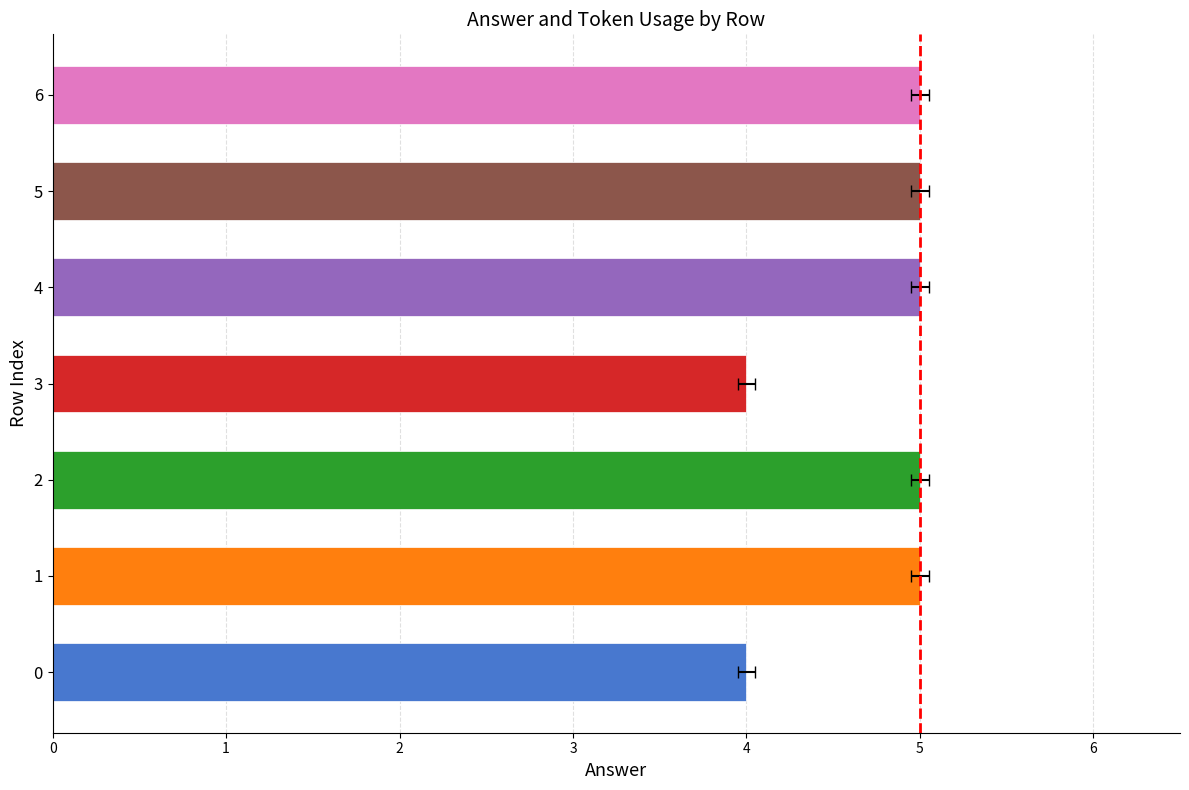

What is the difference between the second highest and second lowest values?

1